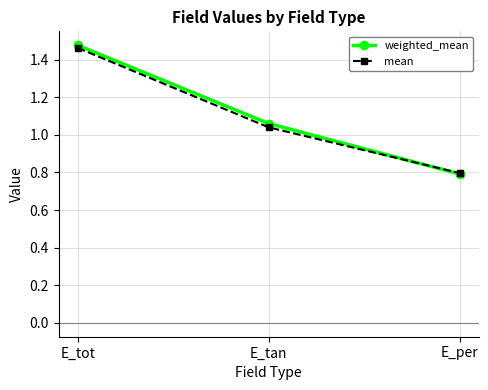

What is the minimum value shown in the chart?

0.8